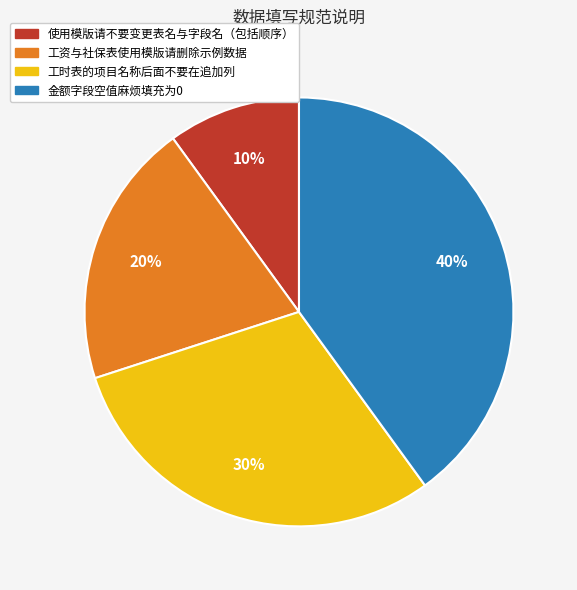

Which slice is the smallest?

使用模版请不要变更表名与字段名（包括顺序）